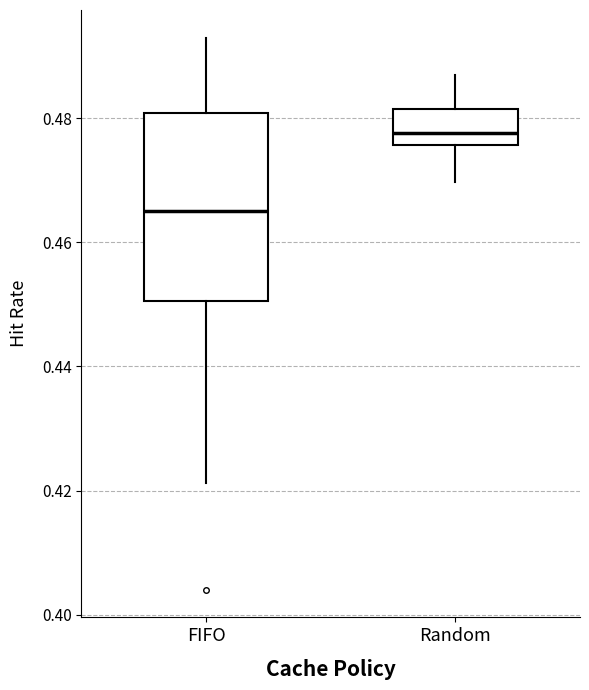

Reading left to right, transcribe this box plot: for each box, give where its median line is, the range the box spans, and where its two whiskers end, as read against the y-axis. The values are not printed on the chart, so give them approximately, as read against the axis.

FIFO: median 0.466, box 0.450 to 0.480, whiskers 0.422 to 0.494
Random: median 0.478, box 0.476 to 0.482, whiskers 0.470 to 0.488